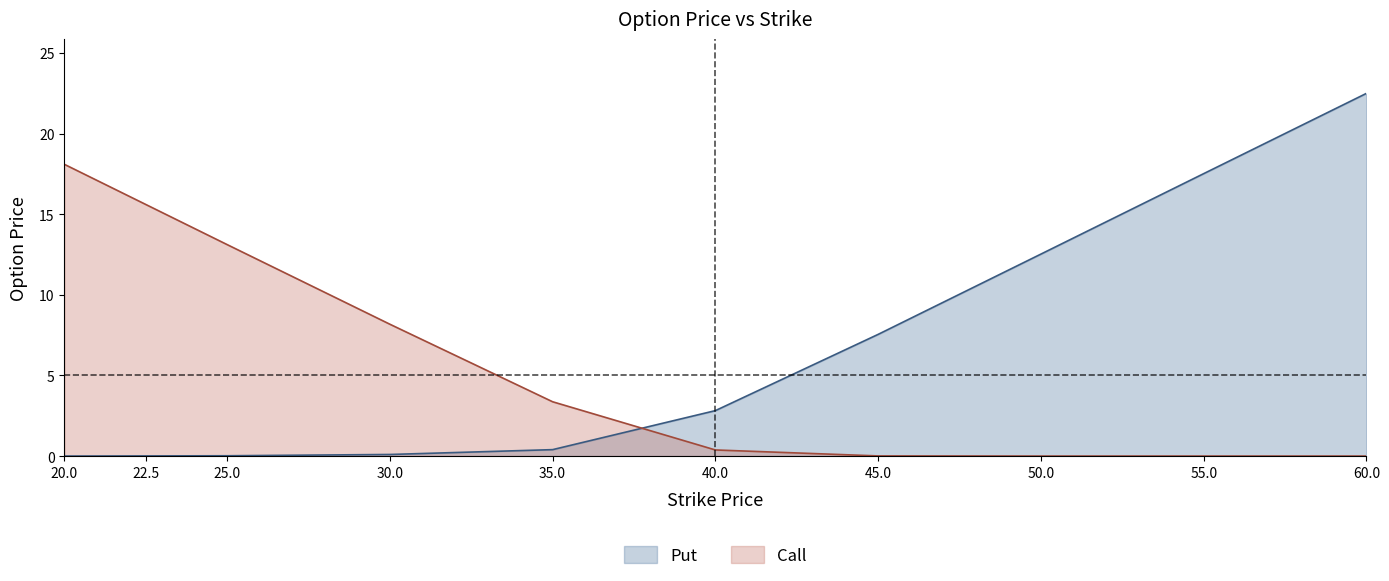

What is the label of the 7th point from the left?

45.0